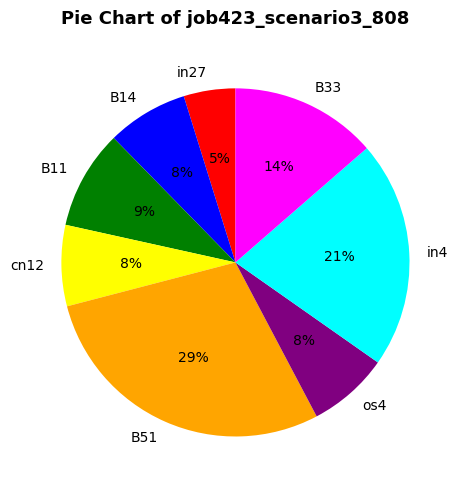

To the nearest percent, what is the difference between the cn12 and B33 slice percentages?

6%